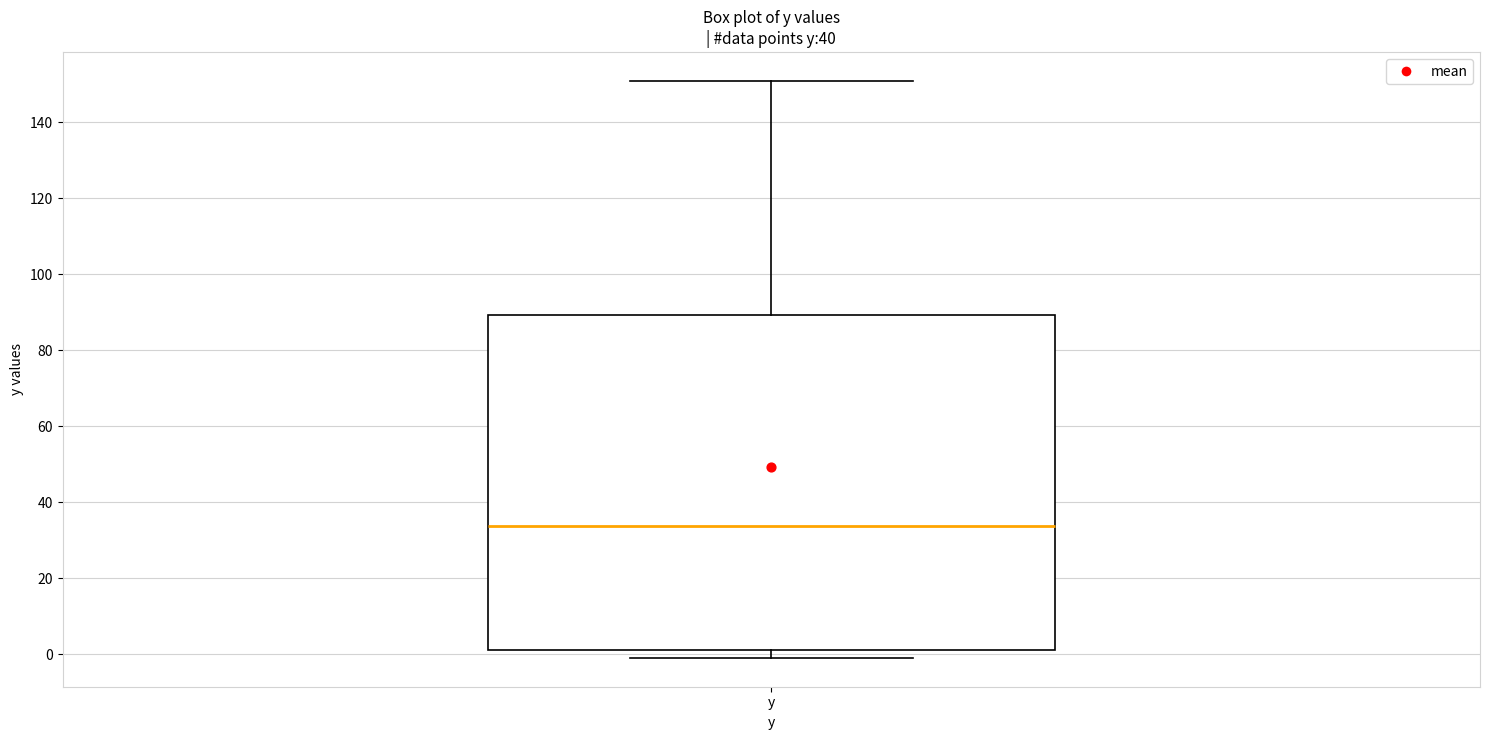

Where does the median line of the box for y sit on the y-axis? The values are not printed on the chart, so give them approximately, as read against the axis.

34